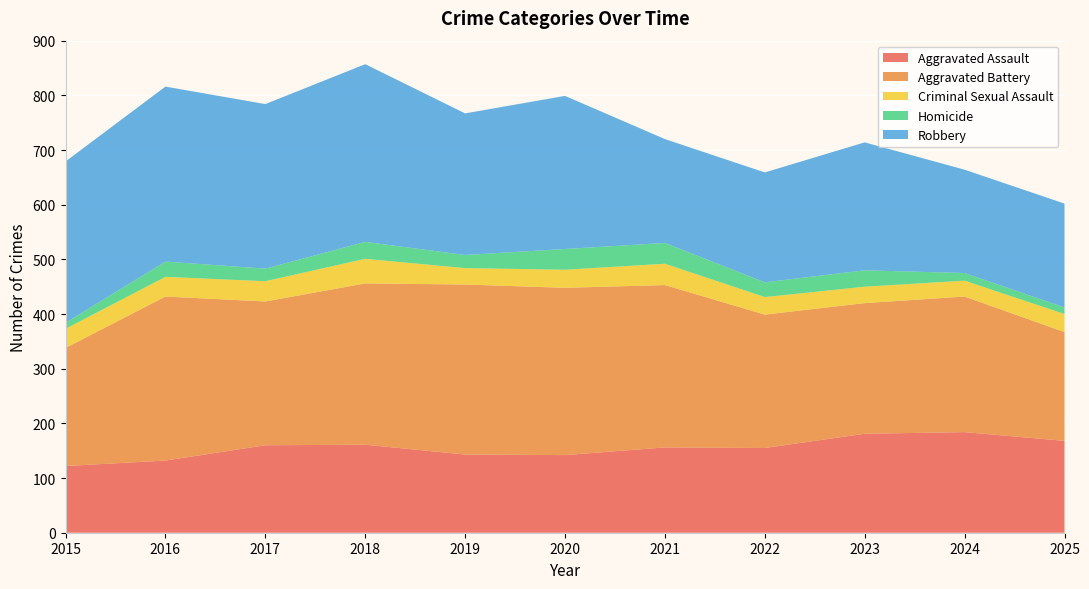

Reading right to left, list all the values displayed in this chart.

Aggravated Assault: 2025=168	2024=184	2023=181	2022=155	2021=156	2020=142	2019=143	2018=161	2017=160	2016=132	2015=122
Aggravated Battery: 2025=199	2024=248	2023=239	2022=244	2021=297	2020=306	2019=311	2018=295	2017=263	2016=300	2015=216
Criminal Sexual Assault: 2025=33	2024=29	2023=30	2022=32	2021=39	2020=33	2019=30	2018=45	2017=37	2016=36	2015=35
Homicide: 2025=12	2024=14	2023=30	2022=27	2021=38	2020=38	2019=24	2018=31	2017=23	2016=28	2015=11
Robbery: 2025=190	2024=189	2023=234	2022=201	2021=190	2020=280	2019=259	2018=325	2017=301	2016=320	2015=295